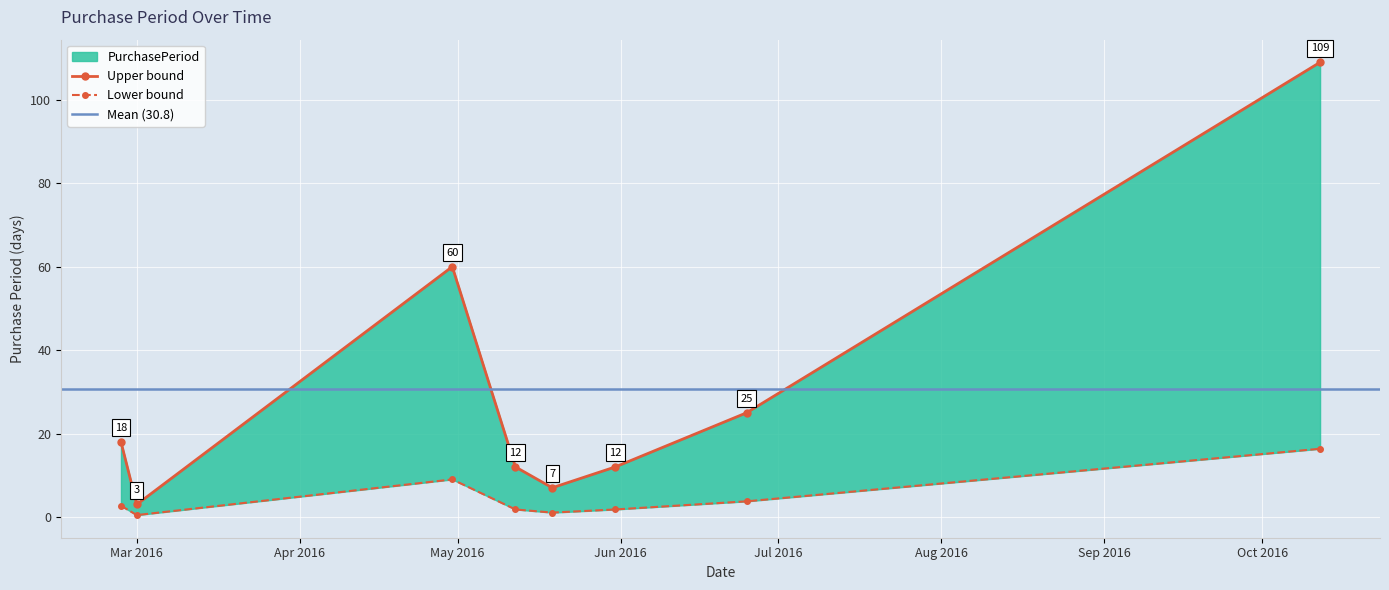

Reading left to right, transcribe all the data shown in this chart.

18	3	60	12	7	12	25	109